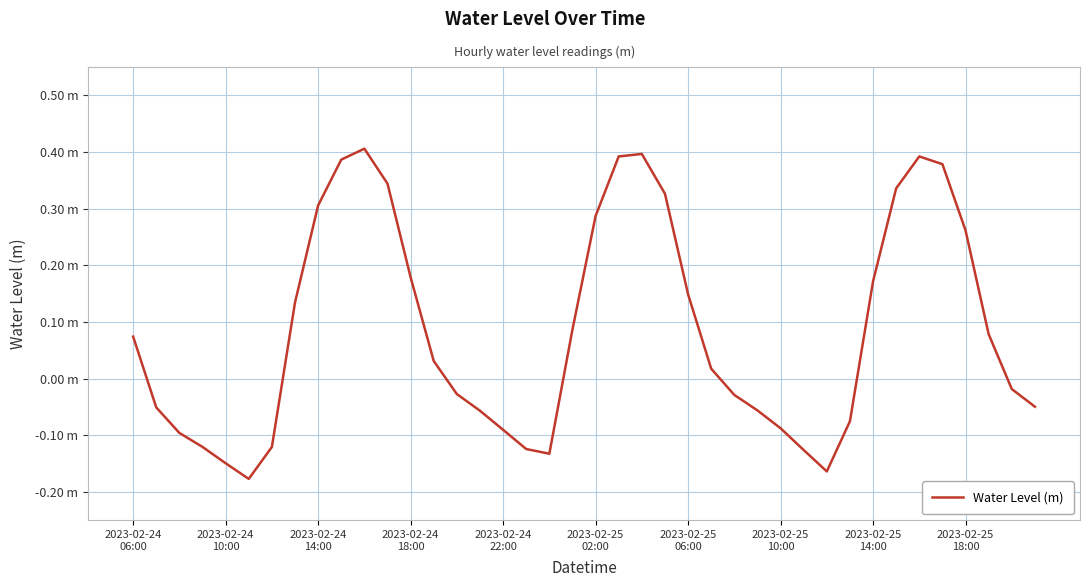

Does the chart have visible grid lines?

Yes